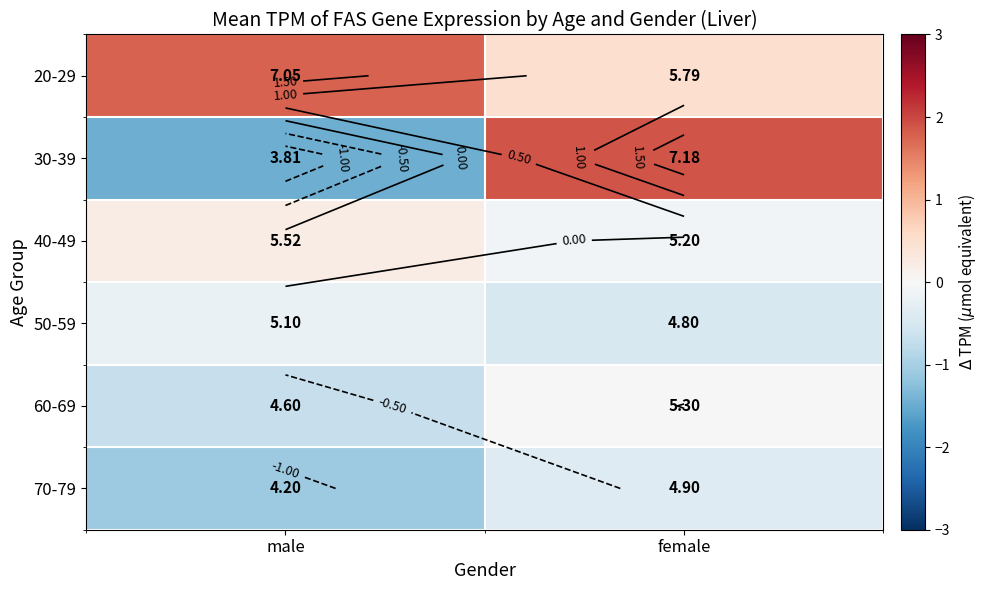

Which has a higher value, male or female?

male